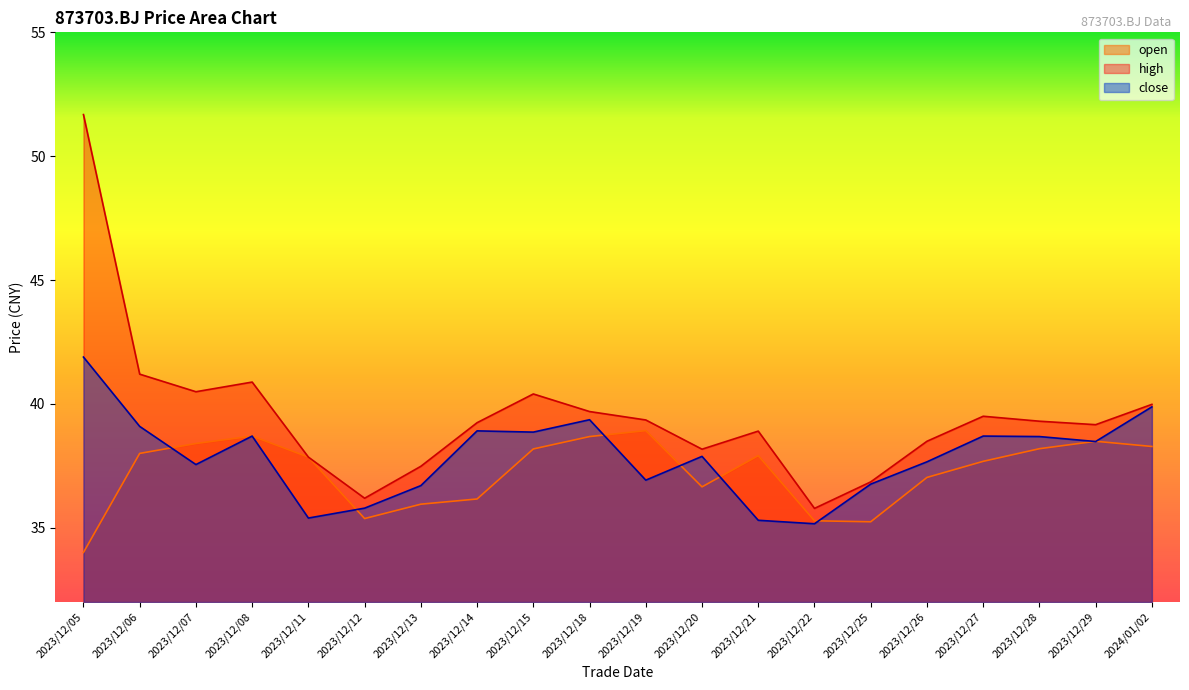

What is the difference between the high values at 2023/12/14 and 2024/01/02?

0.7